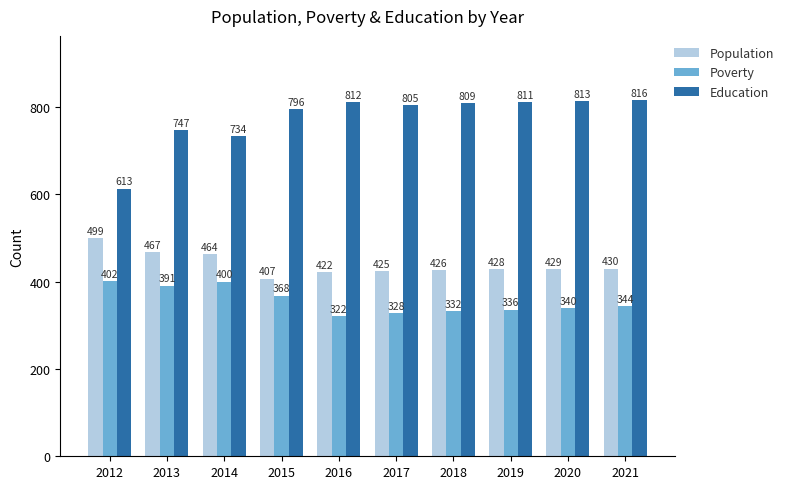

Read the Poverty value at 2021.

344